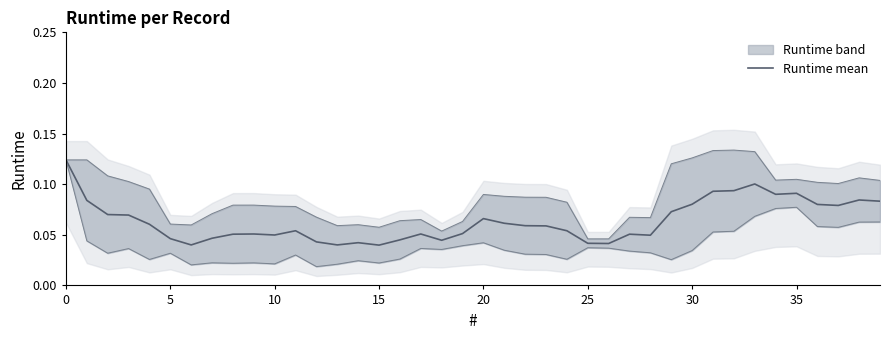

What is the greatest value displayed?

0.1